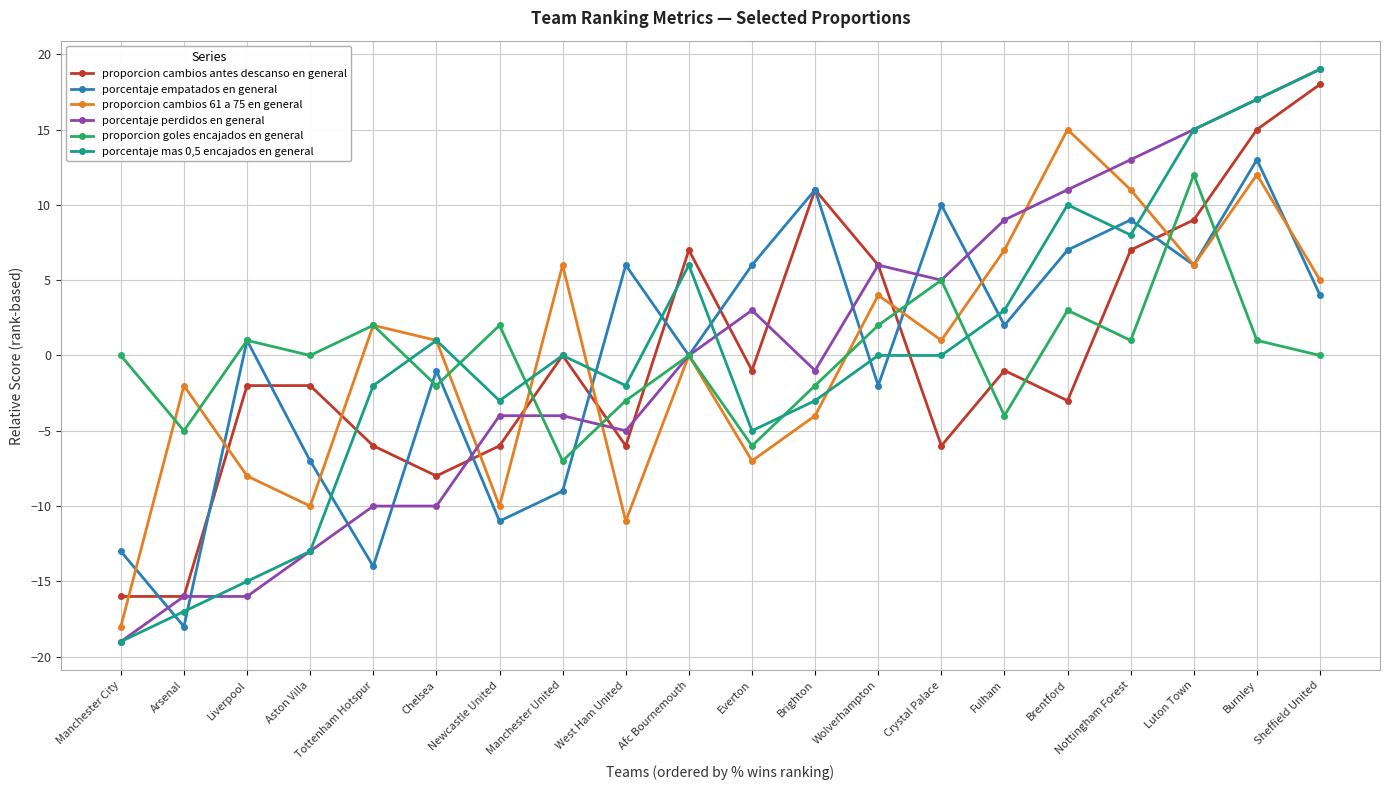

At which category is the sum across all series the highest?

Burnley